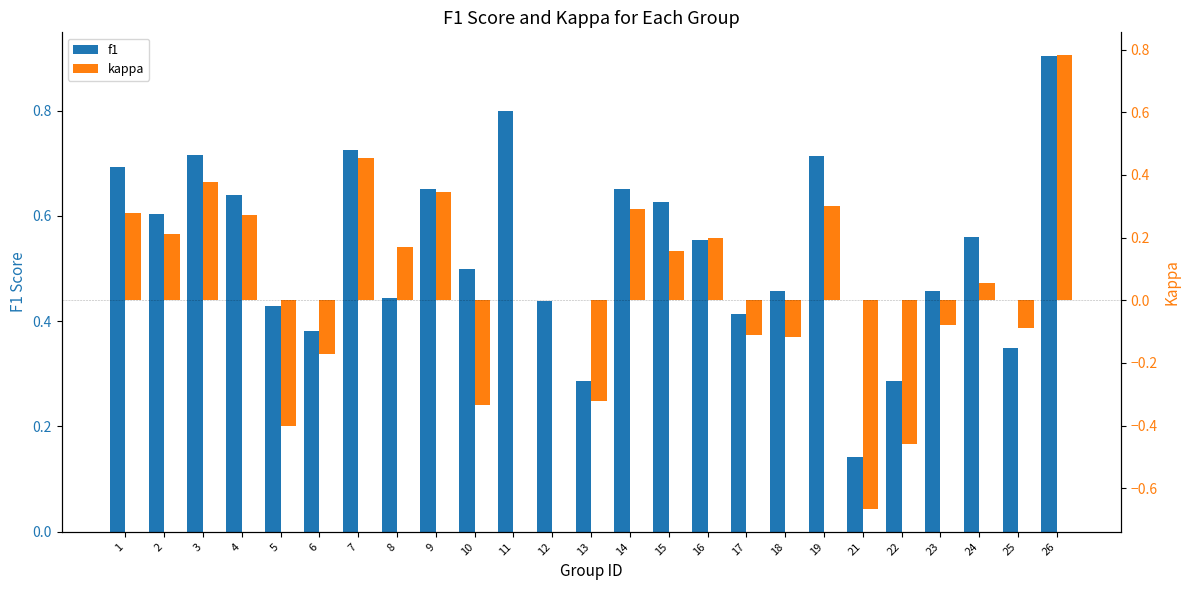

What is the difference between the kappa values at 19 and 17?

0.4